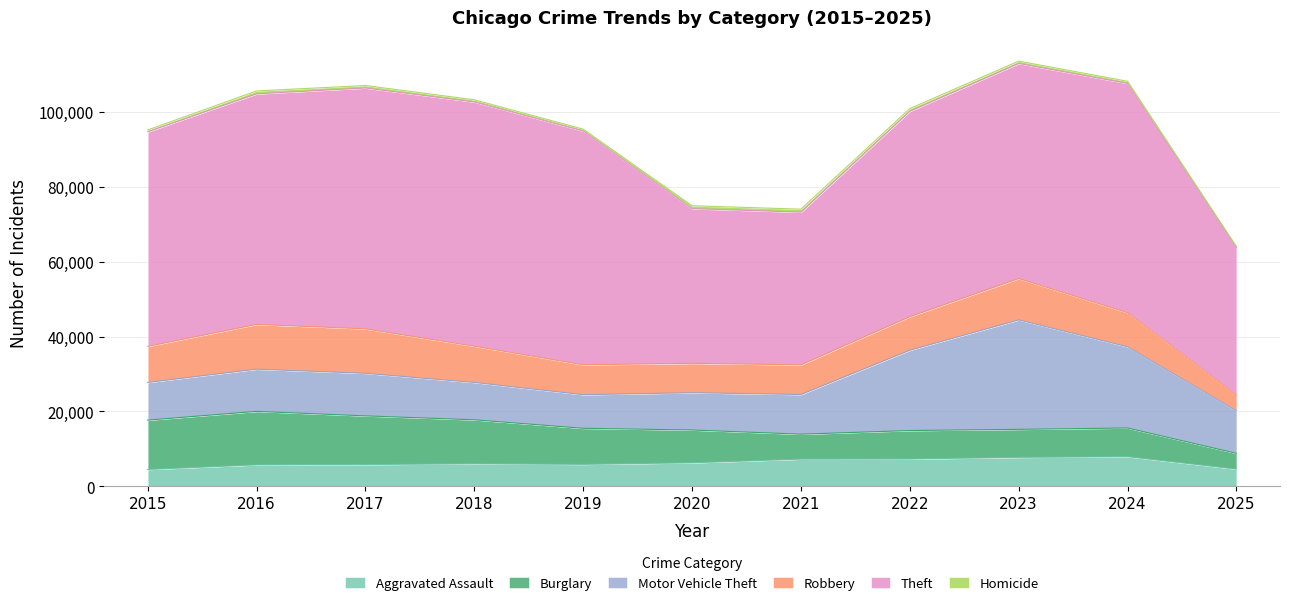

In Theft, how many points are lower than both neighbors (excluding endpoints)?

1